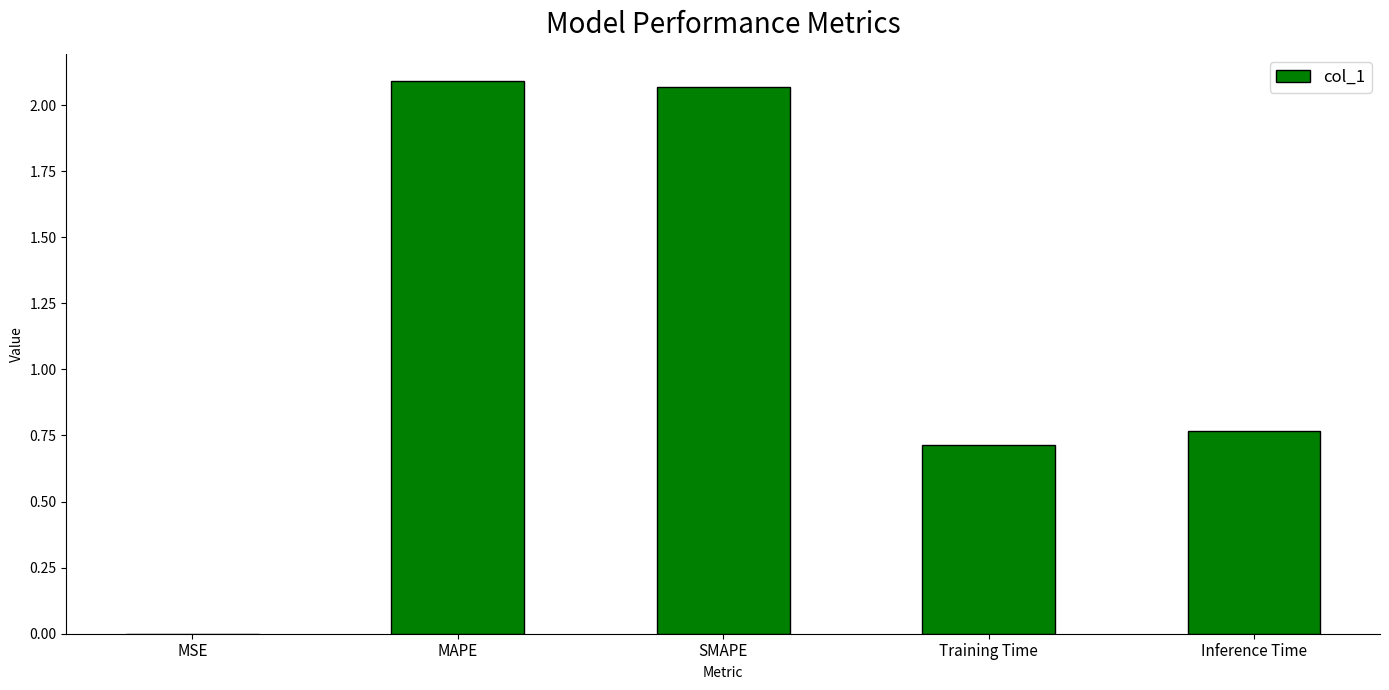

What is the sum of the values at MAPE and Inference Time?

2.9